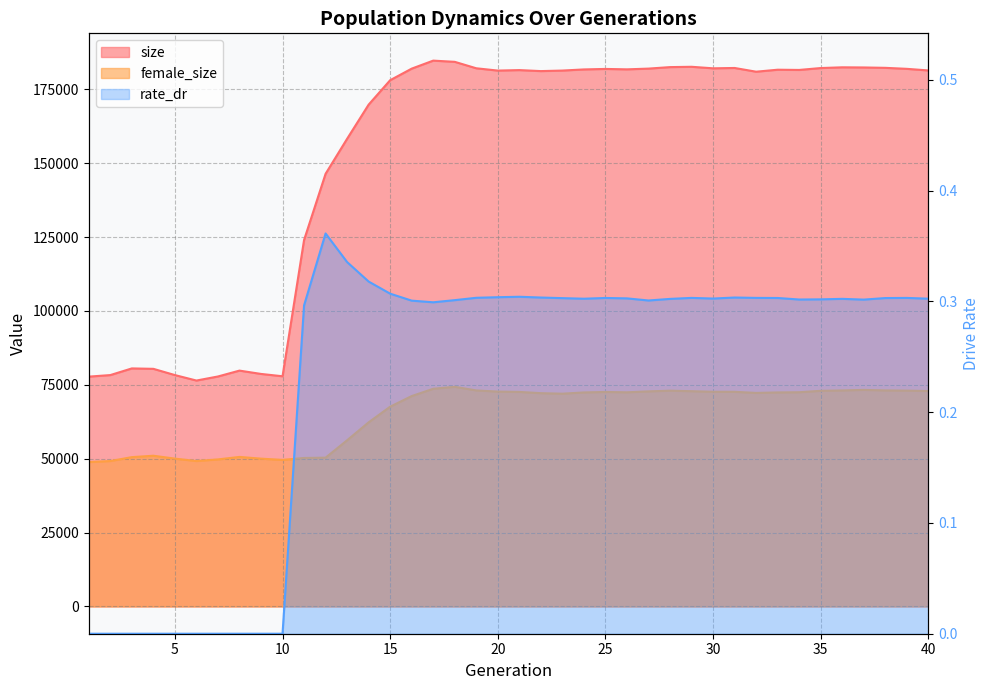

How many interior local peaks does the rate_dr series have?

7